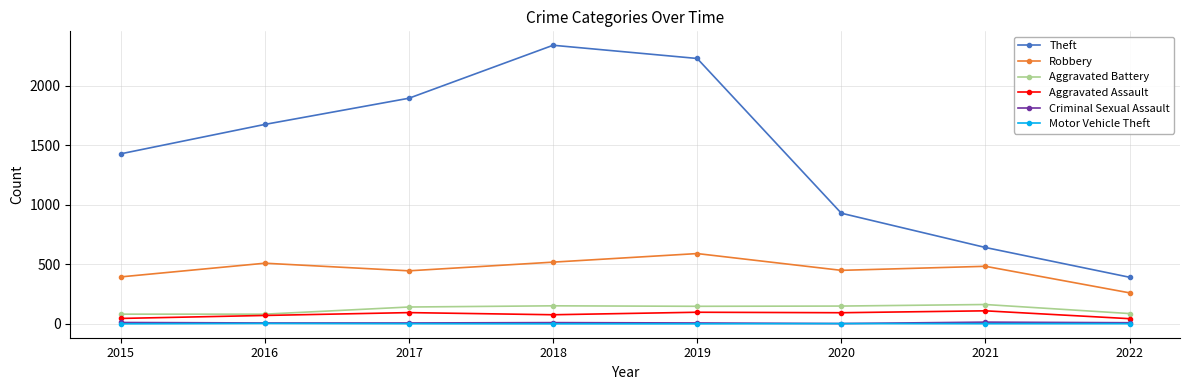

Between 2017 and 2021, which series saw the biggest shift?

Theft